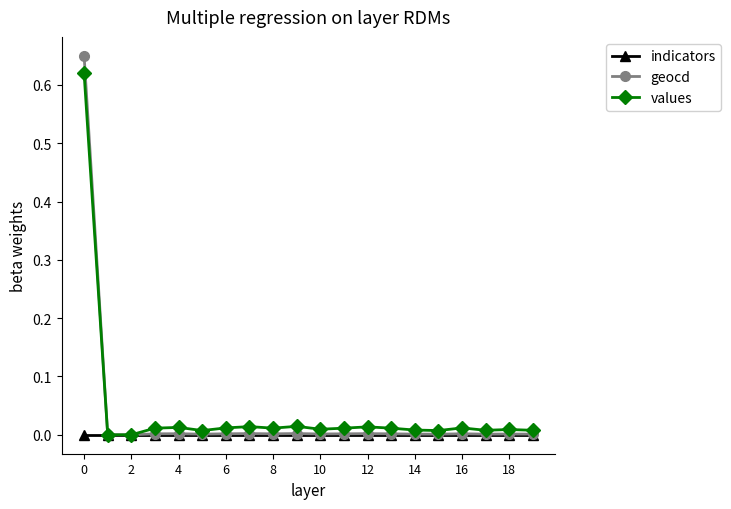

True or false: values has more than 0 points higher than both neighbors.

True